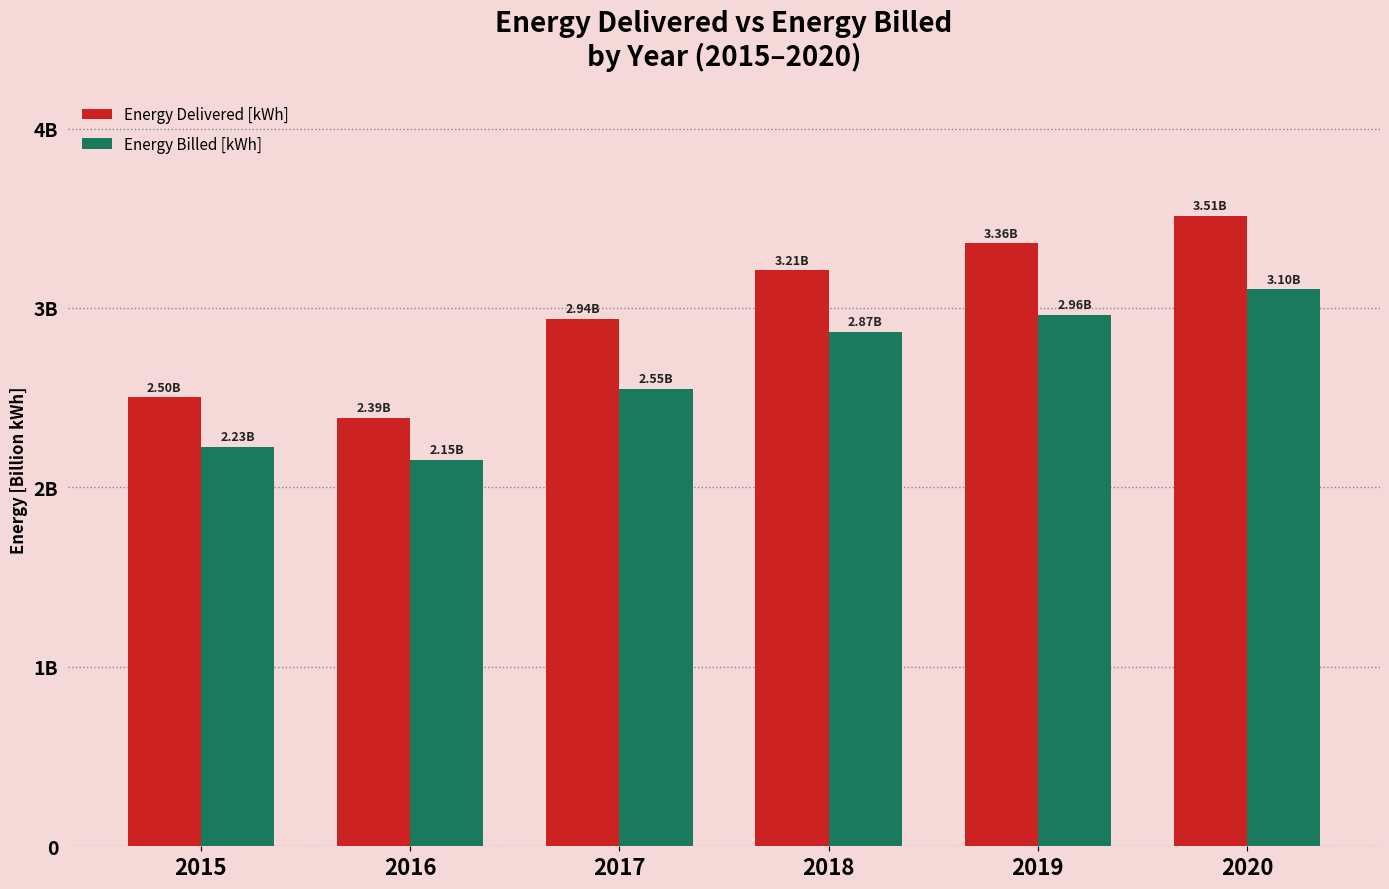

Reading left to right, transcribe all the data shown in this chart.

Energy Delivered [kWh]: 2015=2.5	2016=2.4	2017=2.9	2018=3.2	2019=3.4	2020=3.5
Energy Billed [kWh]: 2015=2.2	2016=2.2	2017=2.5	2018=2.9	2019=3.0	2020=3.1